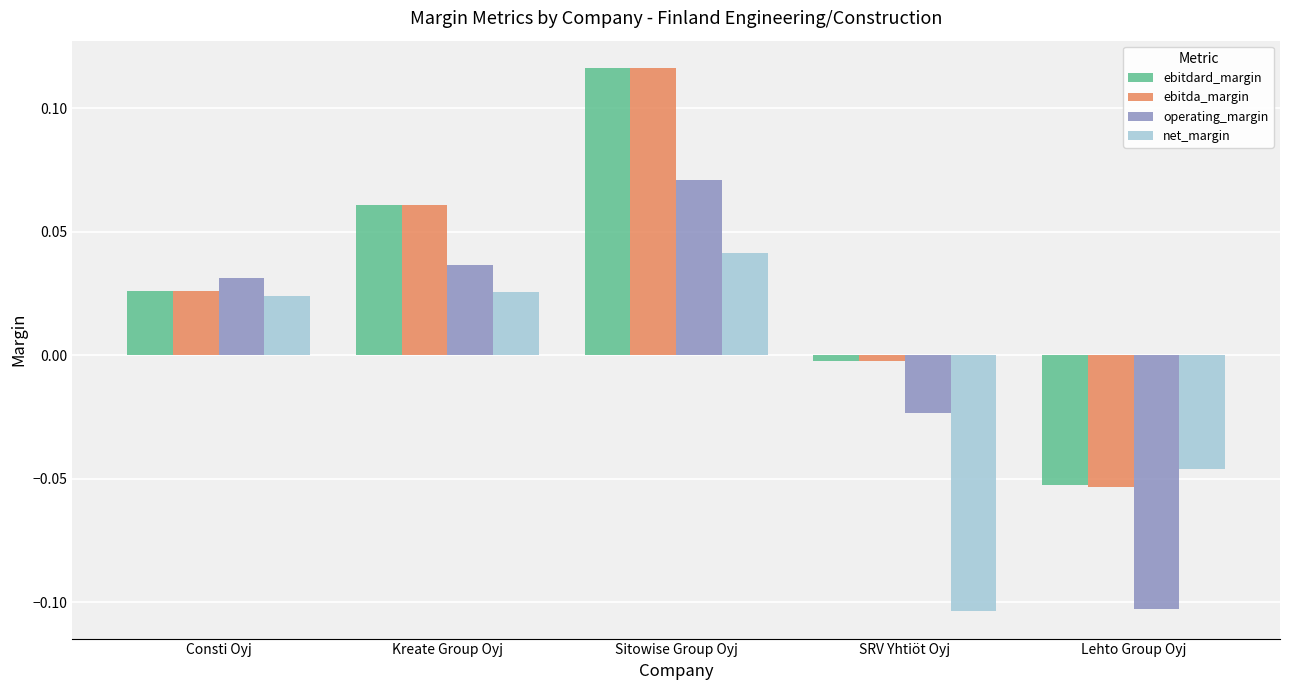

What are all the series names shown in the legend?

ebitdard_margin, ebitda_margin, operating_margin, net_margin